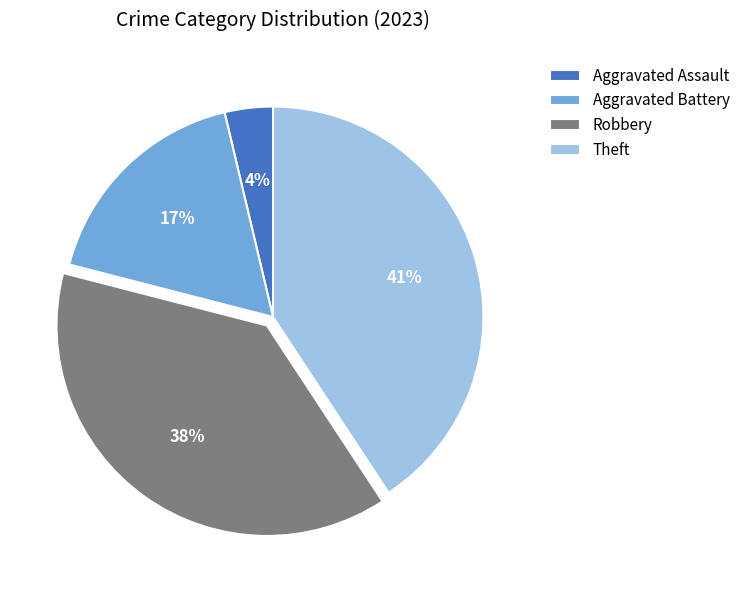

Does any single category account for the majority?

No